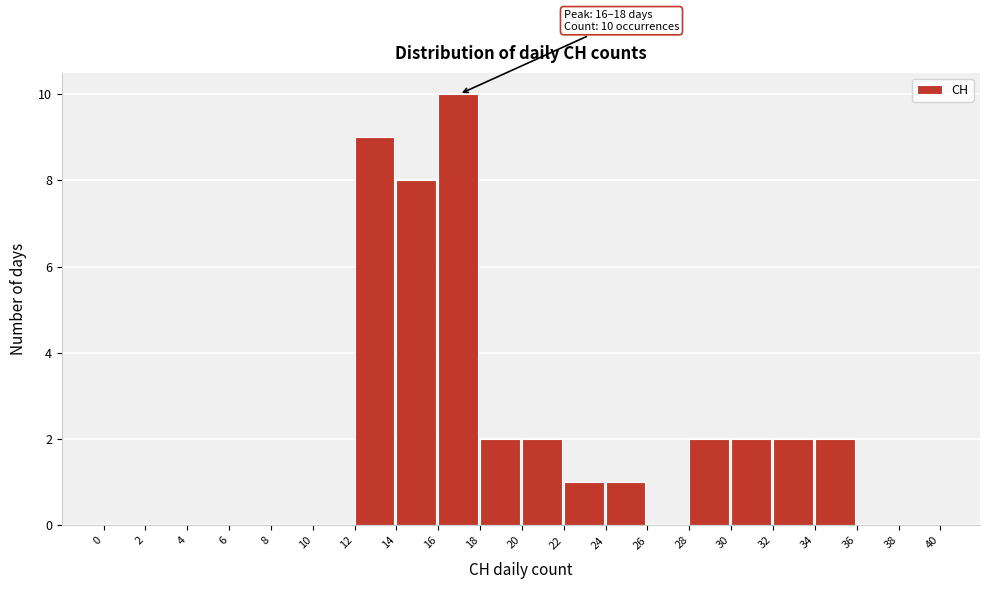

Which range on the x-axis has the tallest bar?

16 to 18